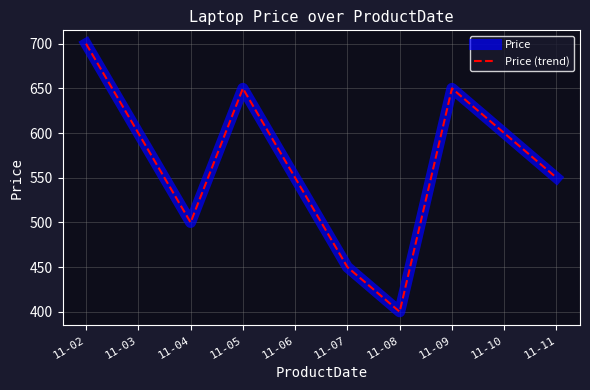

Does the chart display data point markers on the line(s)?

No